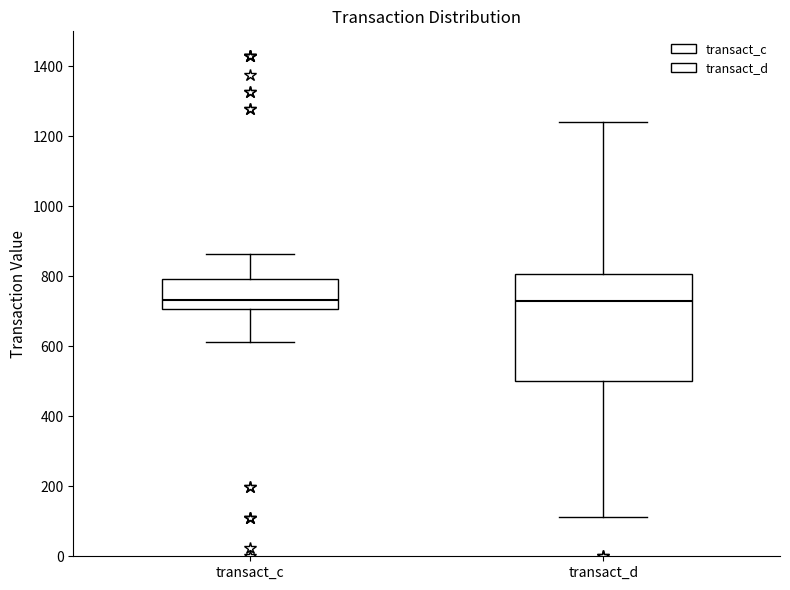

Where does the median line of the box for transact_d sit on the y-axis? The values are not printed on the chart, so give them approximately, as read against the axis.

720